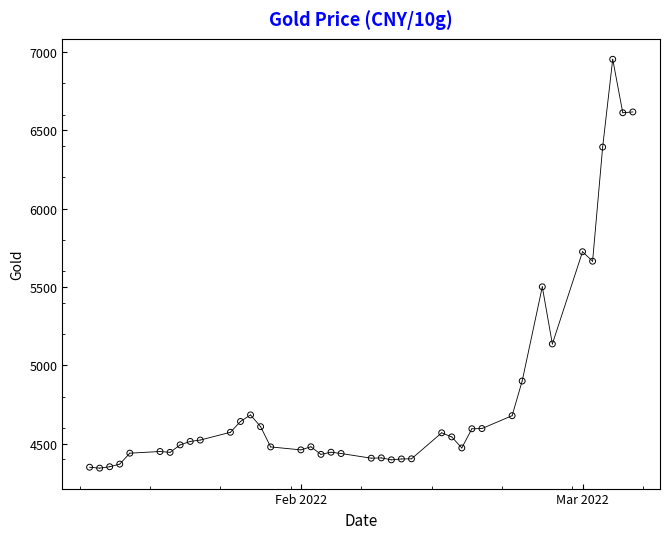

What is the range of X values (max minus min)?

54.0